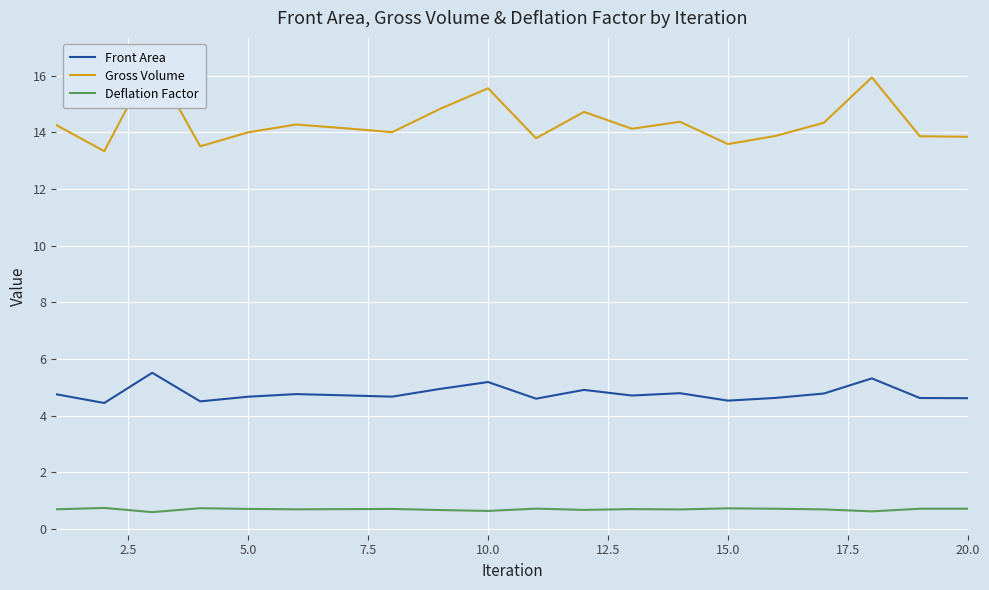

True or false: Front Area and Deflation Factor intersect in this chart.

False